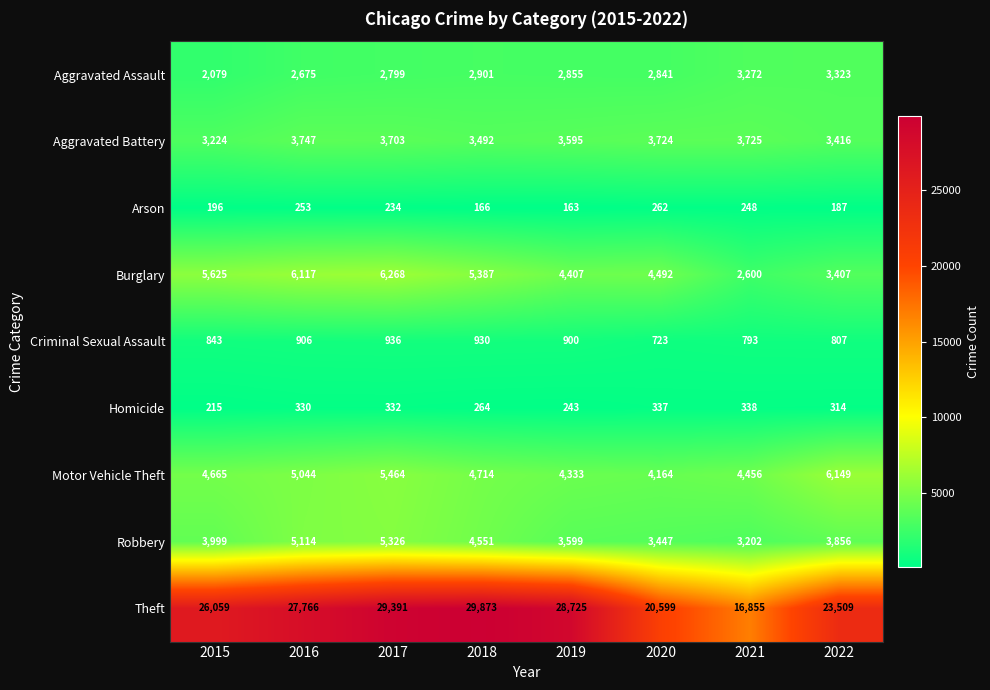

At how many categories does at least one series exceed 19885?

7